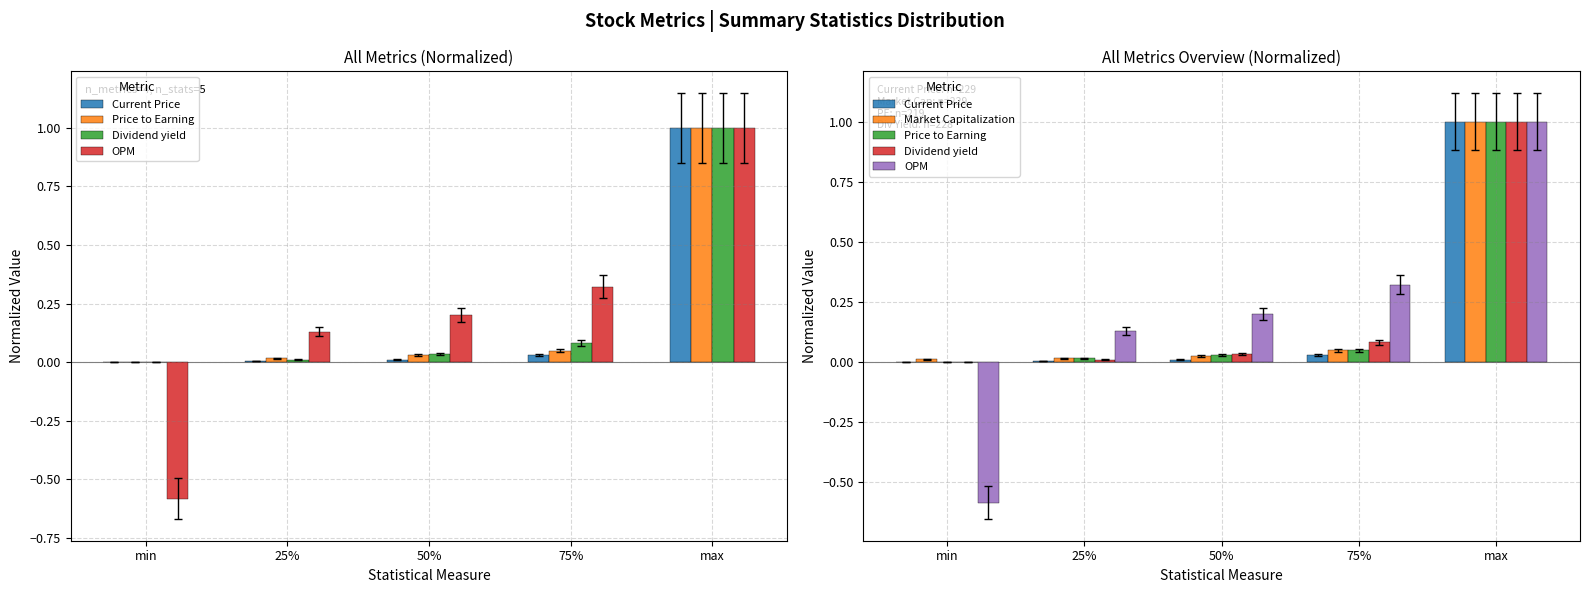

At how many categories does at least one series exceed 0?

5